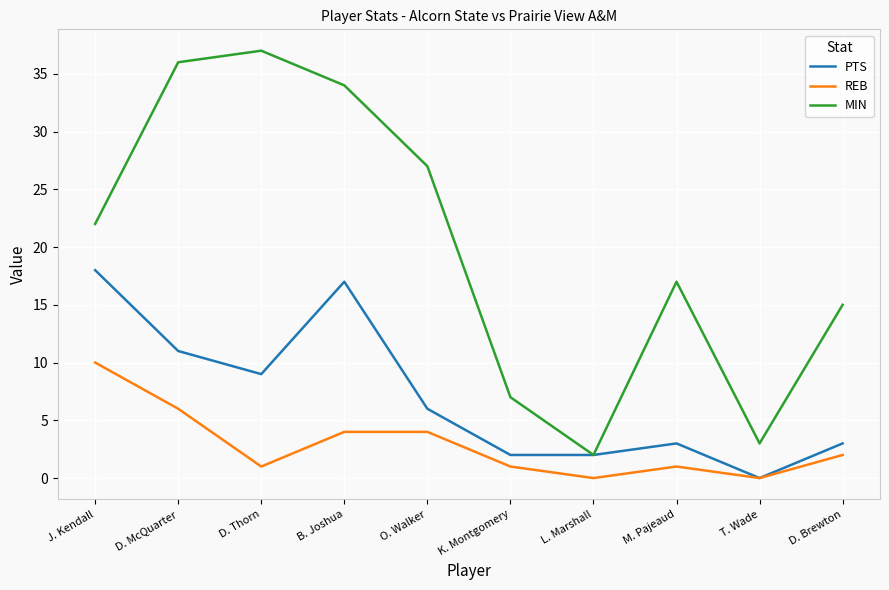

What position from the right is M. Pajeaud?

3